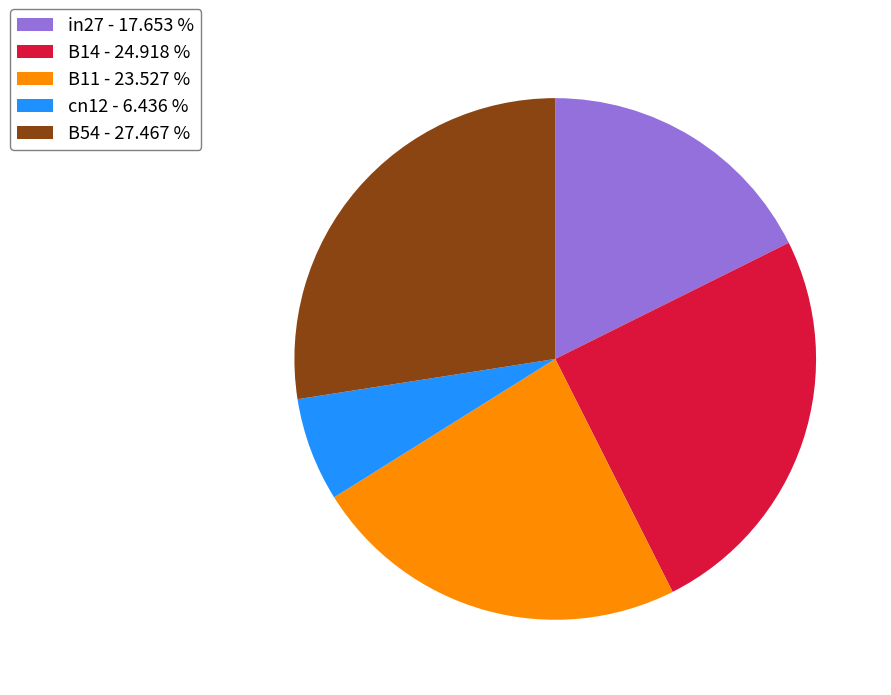

Is there a majority slice in this chart?

No